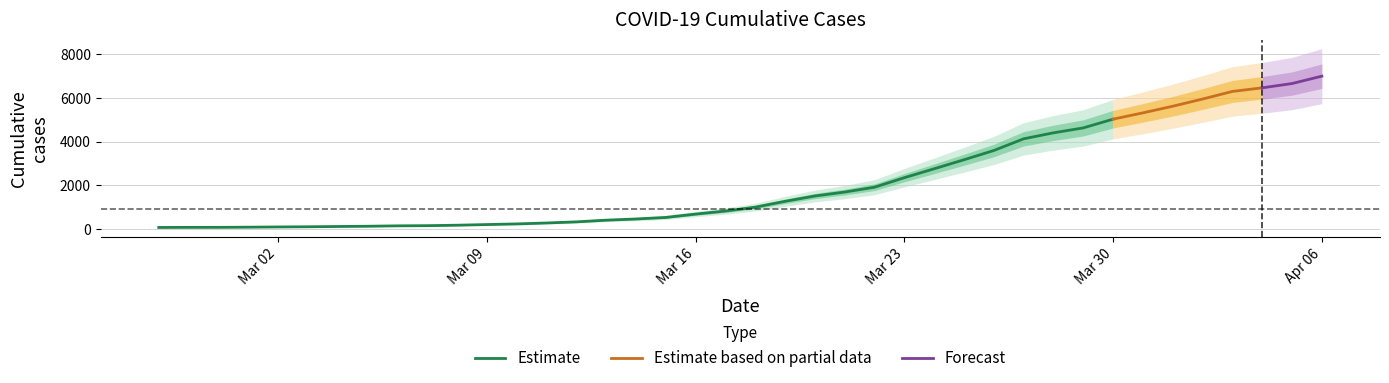

Does the chart have visible grid lines?

Yes